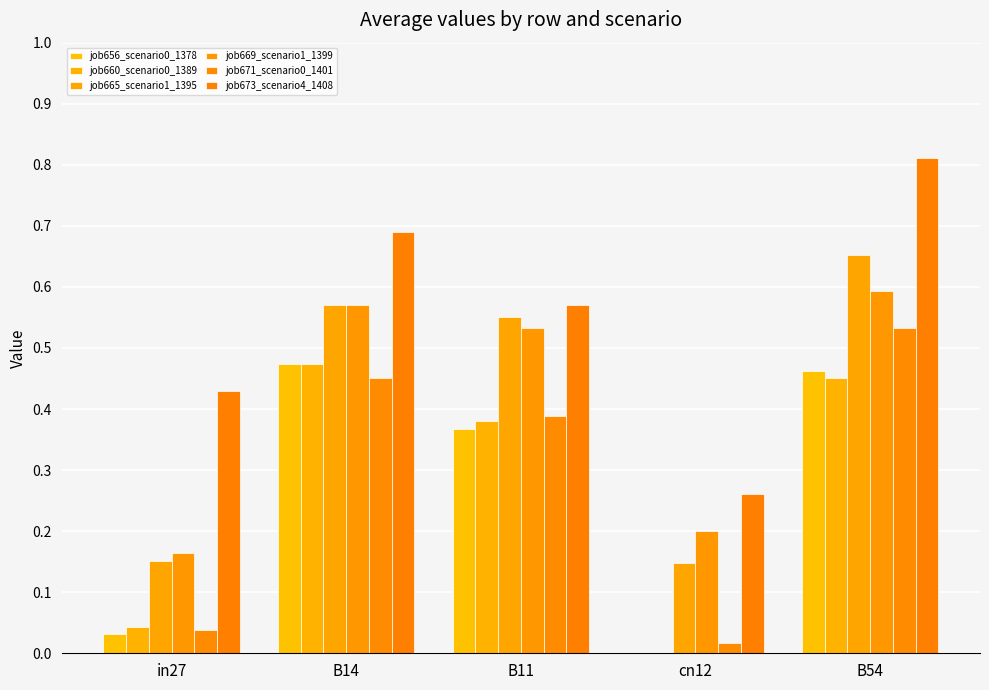

The value of job669_scenario1_1399 at cn12 is 0.2. True or false?

True